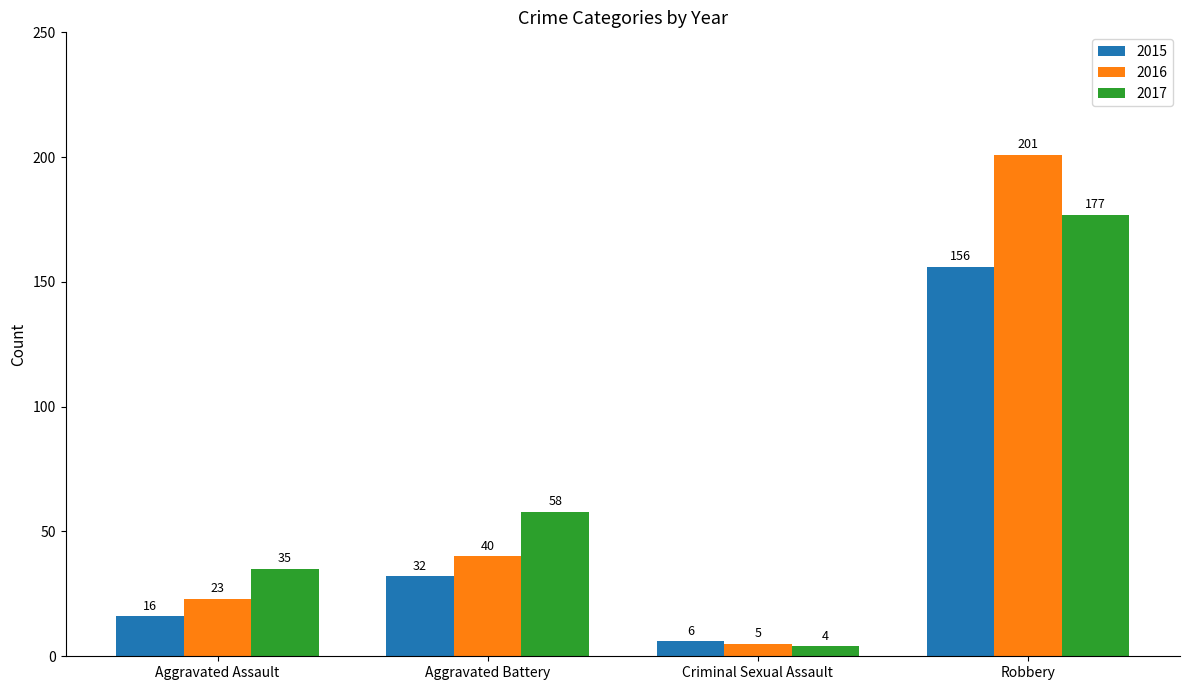

How many data points in 2017 are less than 58?

2